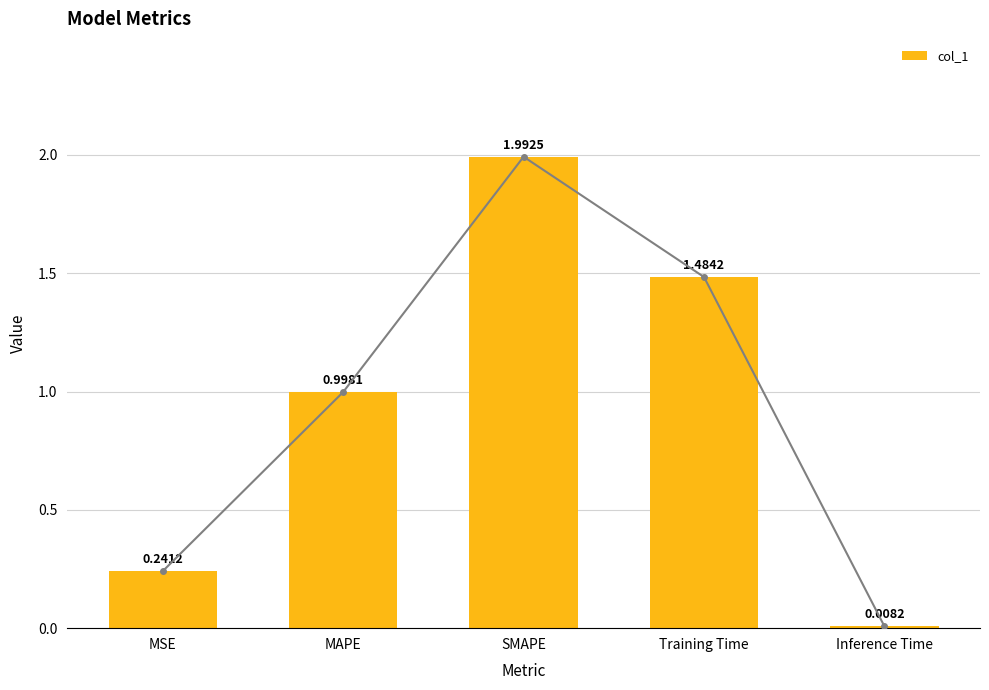

List the labels in order of value, largest first.

SMAPE, Training Time, MAPE, MSE, Inference Time